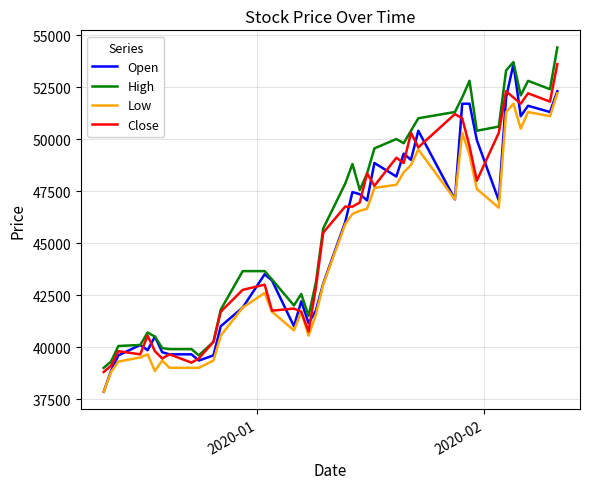

True or false: Low and High cross at least once.

False